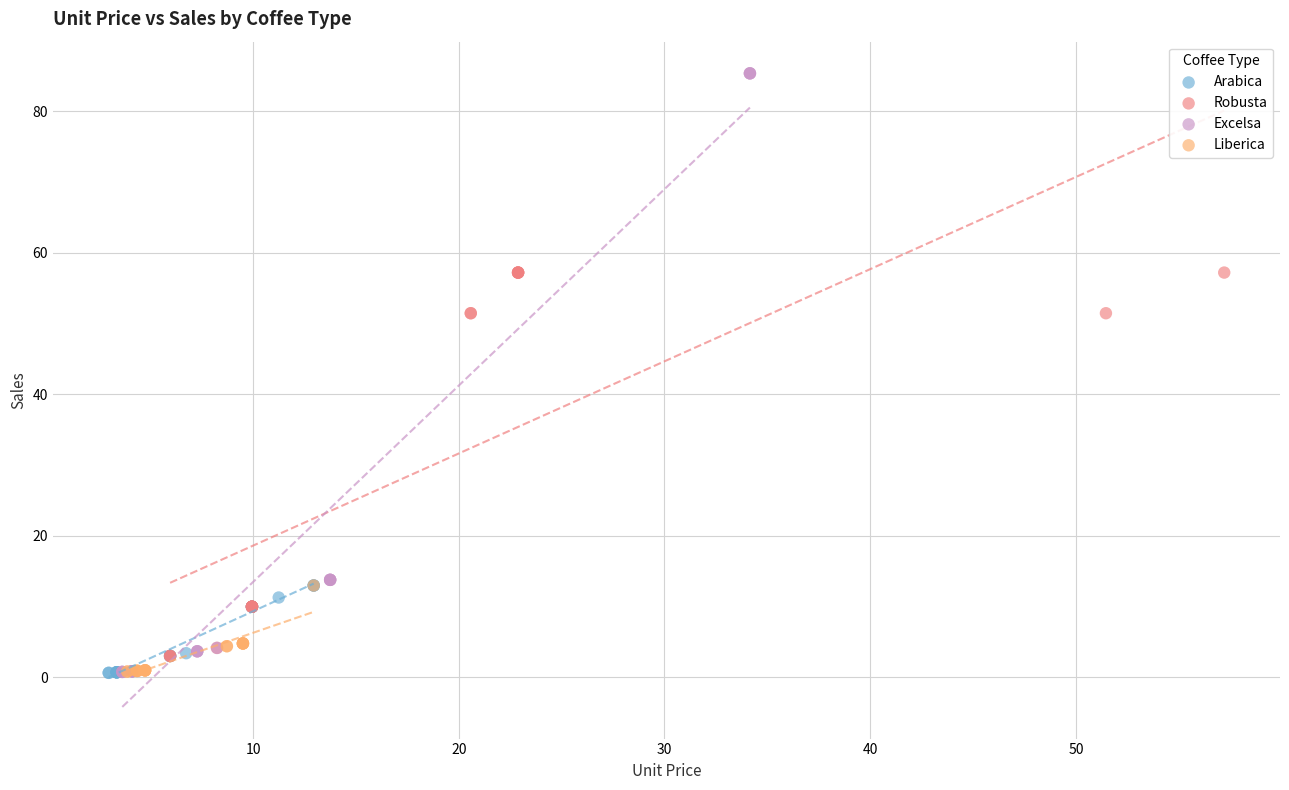

Which series contains the highest Y value?

Excelsa